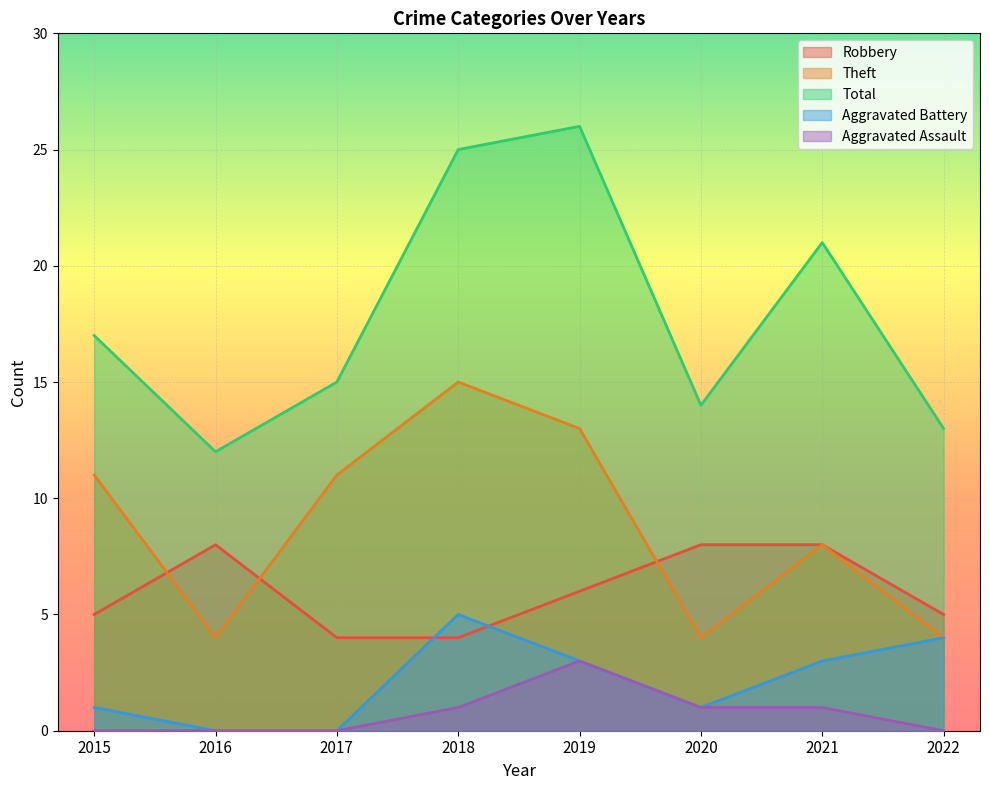

What is the minimum value for Theft?

4